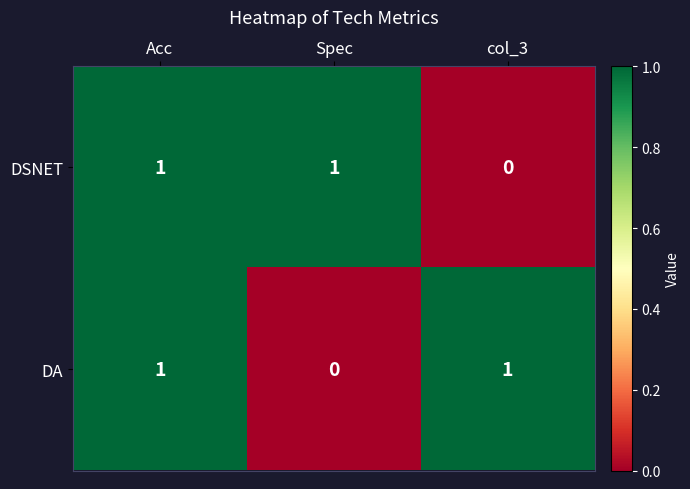

Reading right to left, transcribe all the data shown in this chart.

DSNET: 0	1	1
DA: 1	0	1